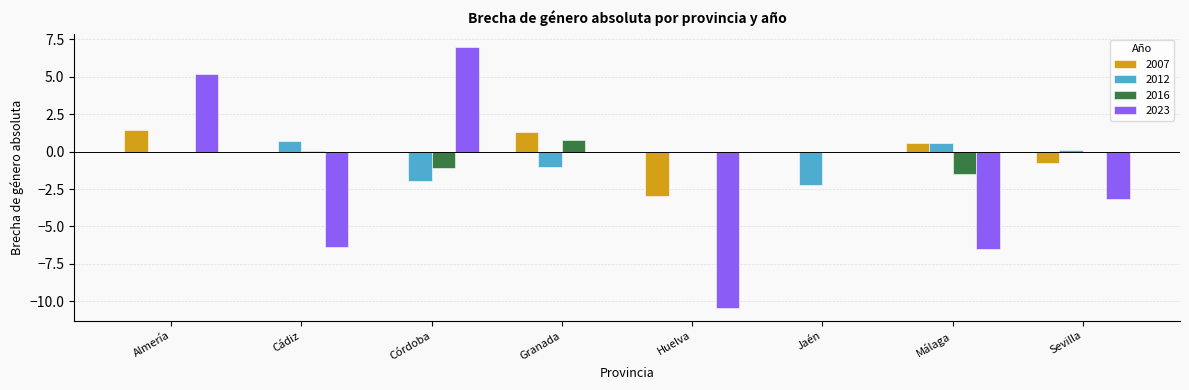

What is the difference between the 2023 values at Jaén and Cádiz?

6.4